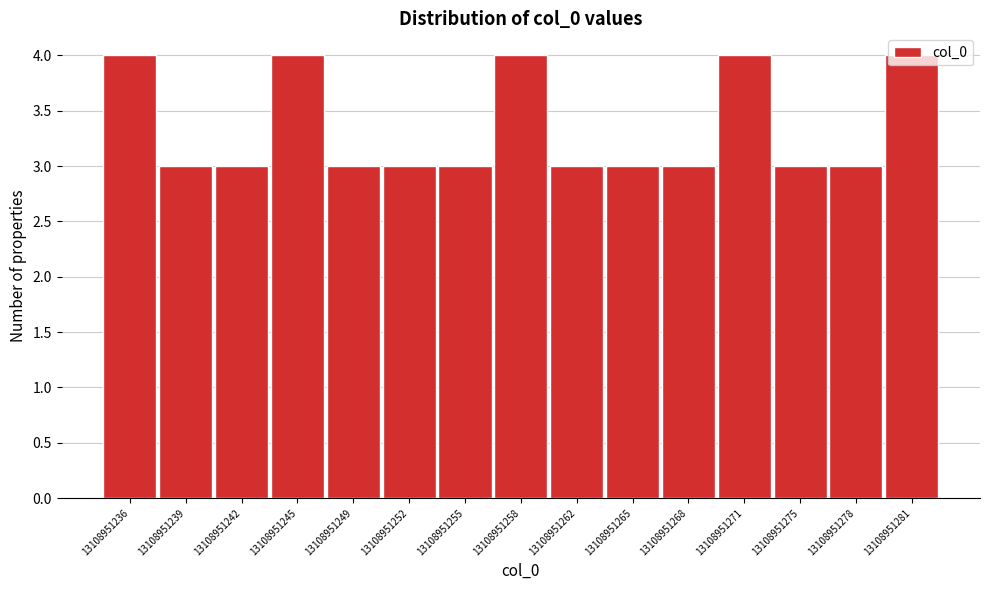

Reading left to right, list every bar in this chart as the range it spans on the x-axis followed by its height. Neither the bar edges nor the heights are printed on the chart, so give them approximately, as read against the axes.

13108951236.0 to 13108951239.5: 4
13108951239.5 to 13108951242.5: 3
13108951242.5 to 13108951246.0: 3
13108951246.0 to 13108951249.0: 4
13108951249.0 to 13108951252.5: 3
13108951252.5 to 13108951255.5: 3
13108951255.5 to 13108951259.0: 3
13108951259.0 to 13108951262.0: 4
13108951262.0 to 13108951265.5: 3
13108951265.5 to 13108951268.5: 3
13108951268.5 to 13108951272.0: 3
13108951272.0 to 13108951275.0: 4
13108951275.0 to 13108951278.5: 3
13108951278.5 to 13108951281.5: 3
13108951281.5 to 13108951285.0: 4